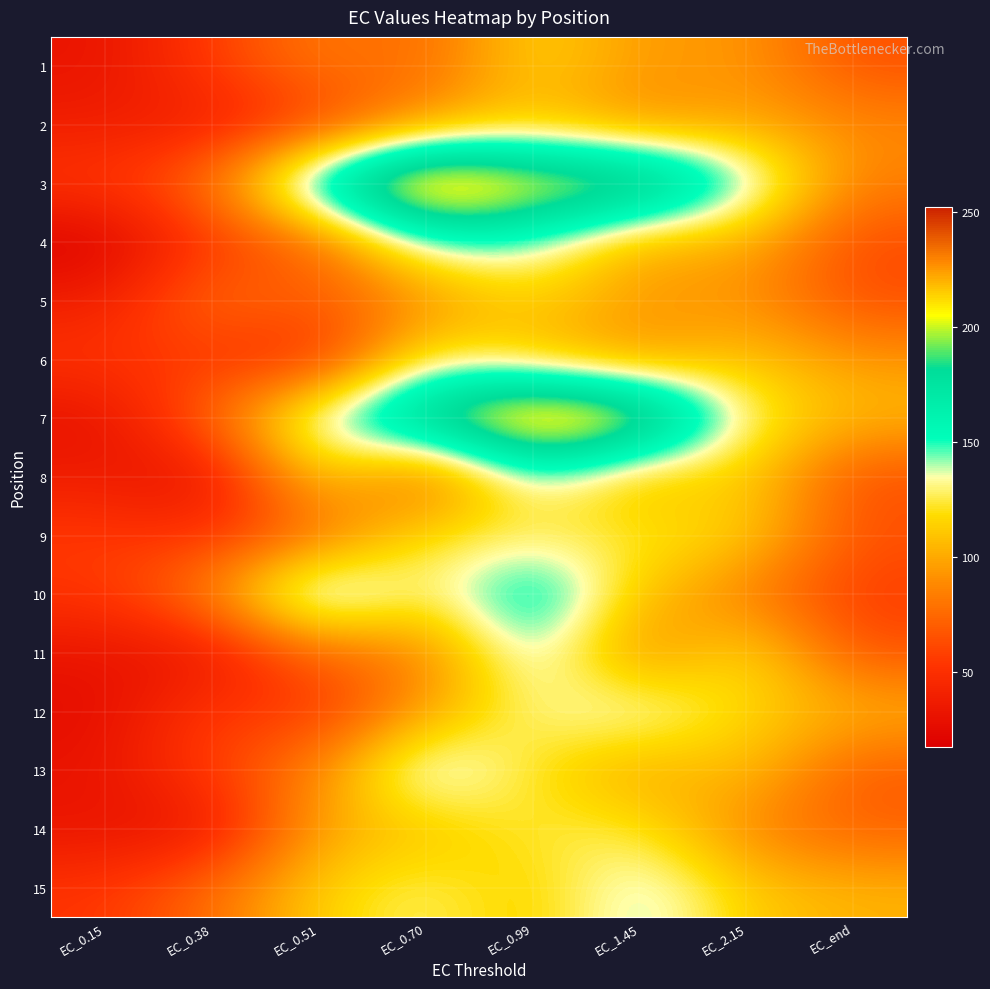

What is the maximum value shown in the chart?

252.1